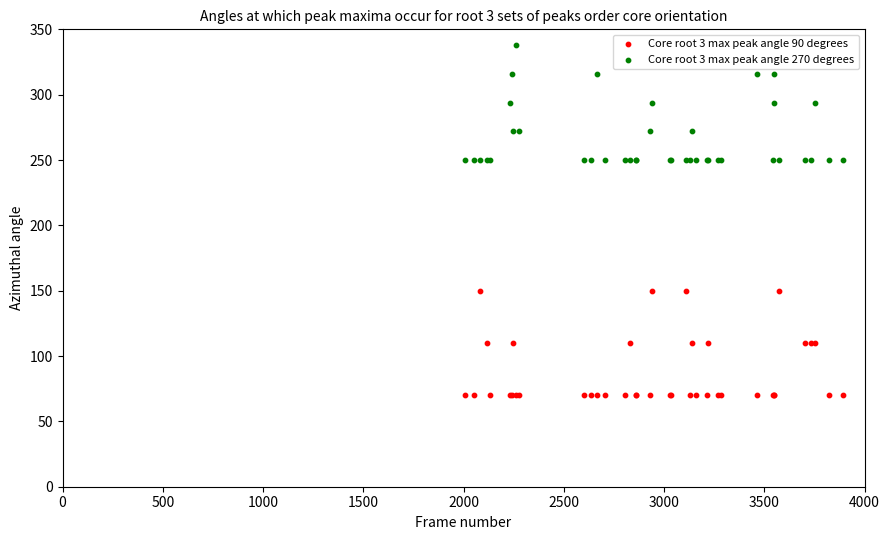

Which series reaches the minimum Y coordinate?

Core root 3 max peak angle 90 degrees